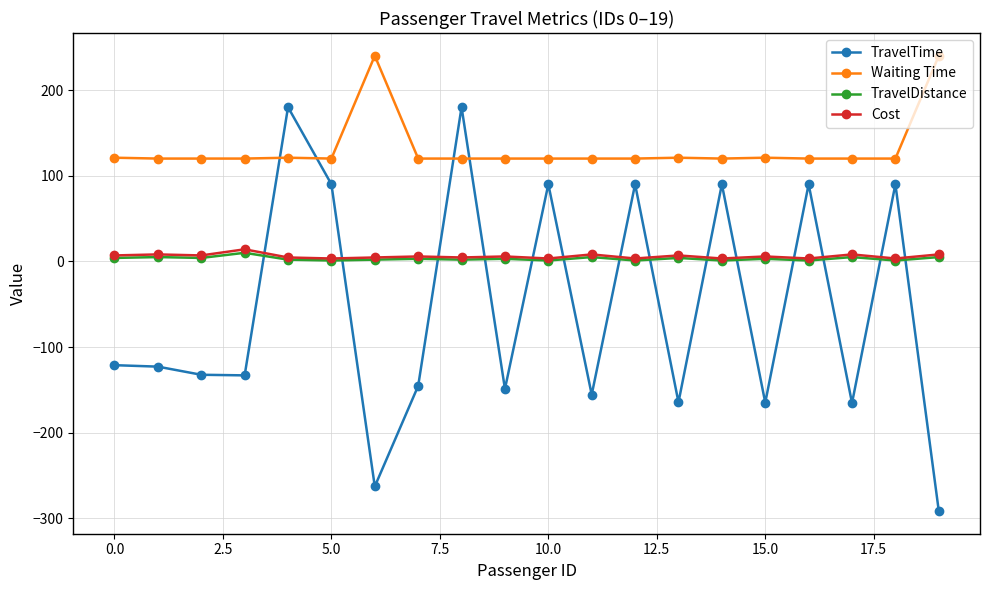

What is the maximum value shown in the chart?

240.0